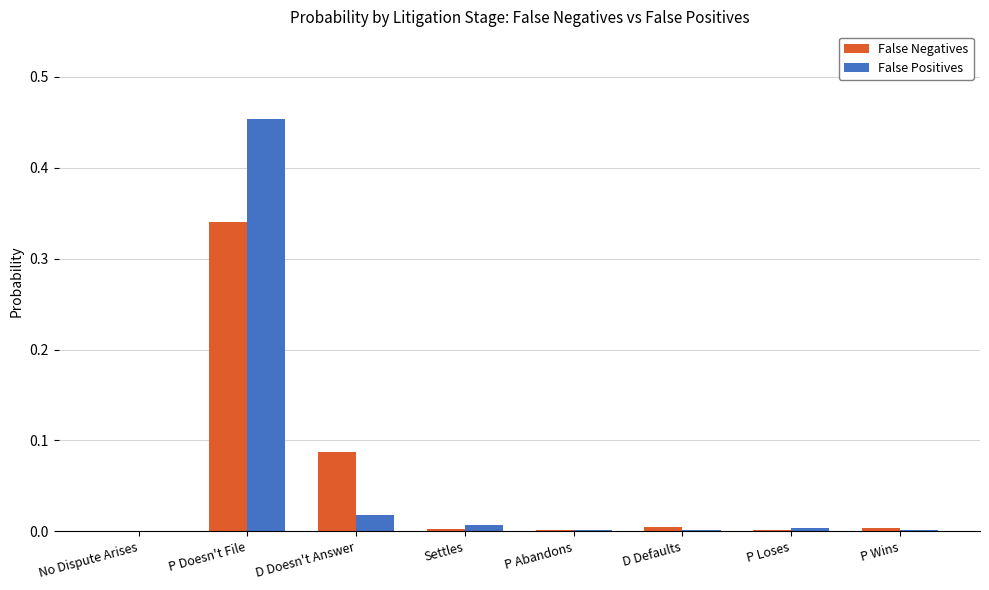

Which category has the highest value across all series?

P Doesn't File